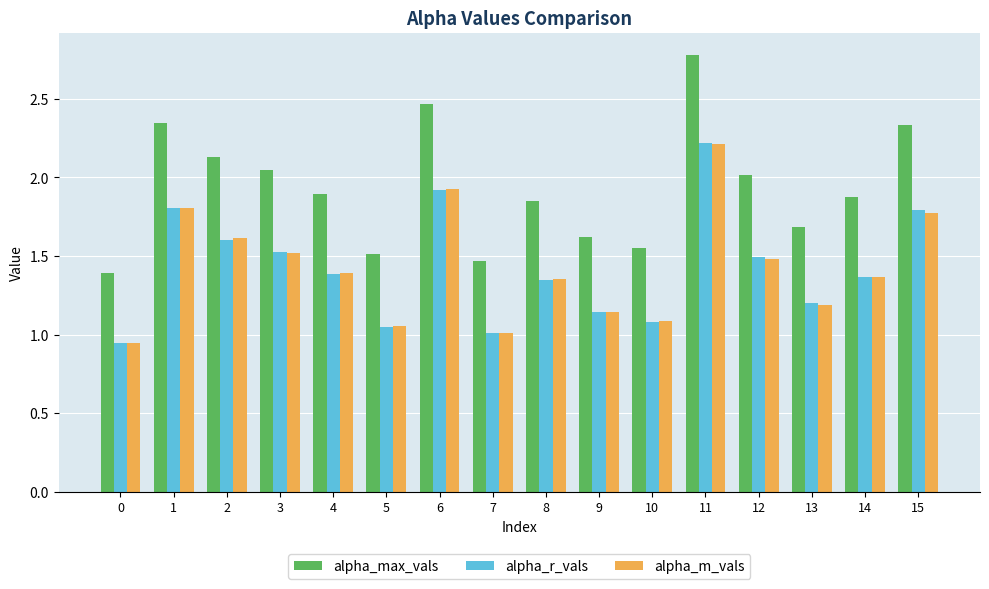

Which series has the largest total across all categories?

alpha_max_vals